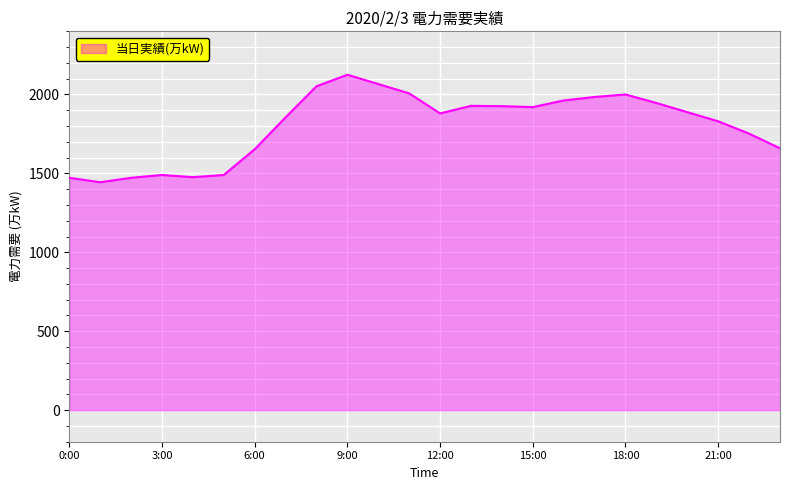

What is the greatest value displayed?

2125